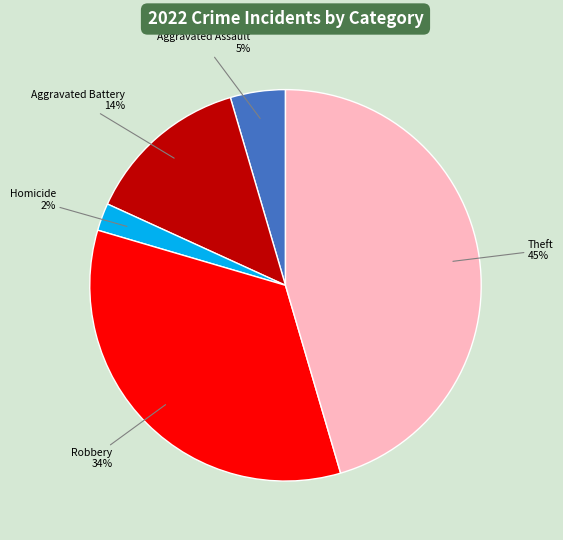

How many slices are in this pie chart?

5